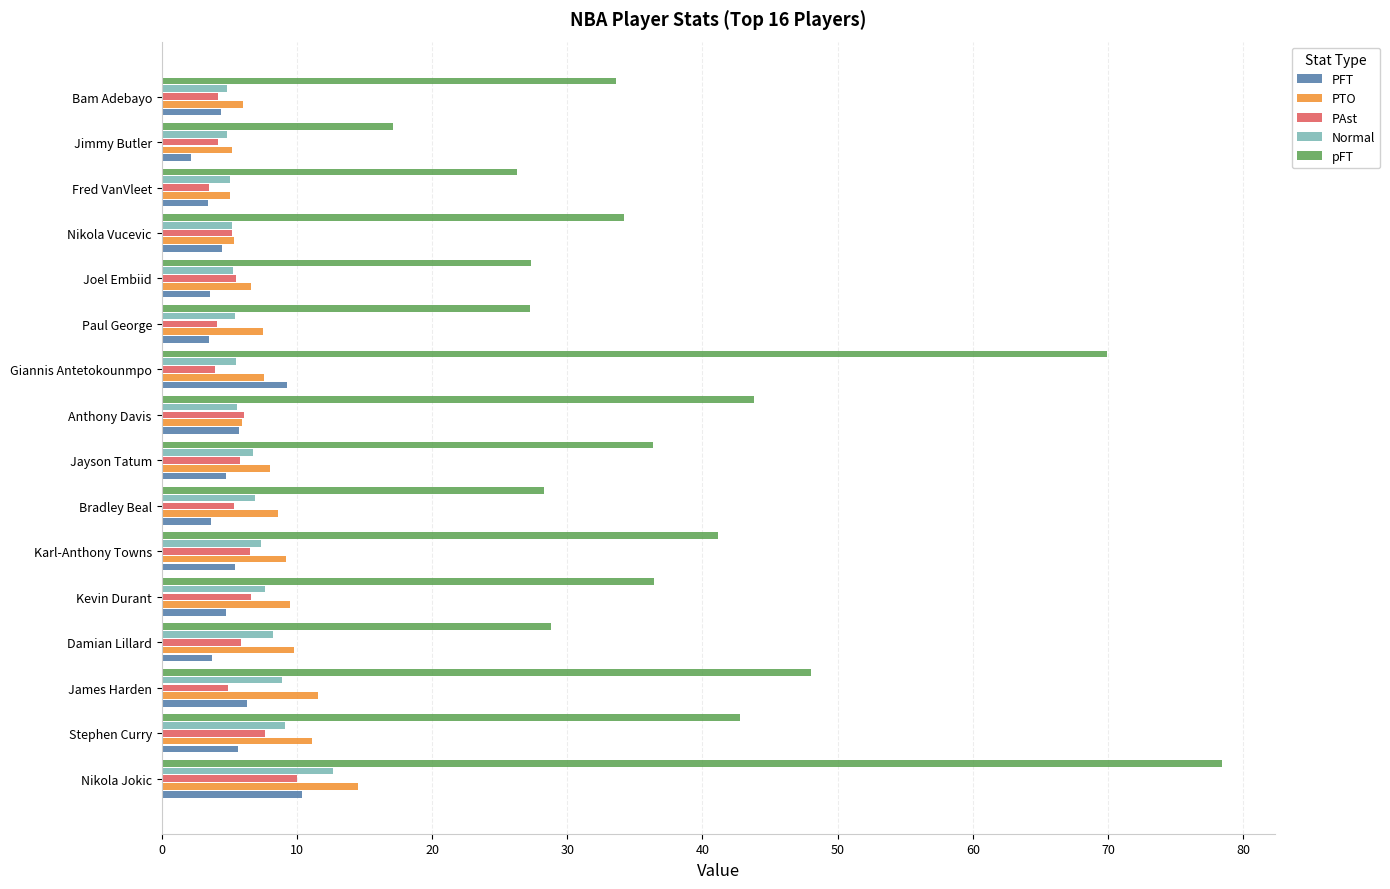

True or false: pFT has a value of 62.4 at Anthony Davis.

False